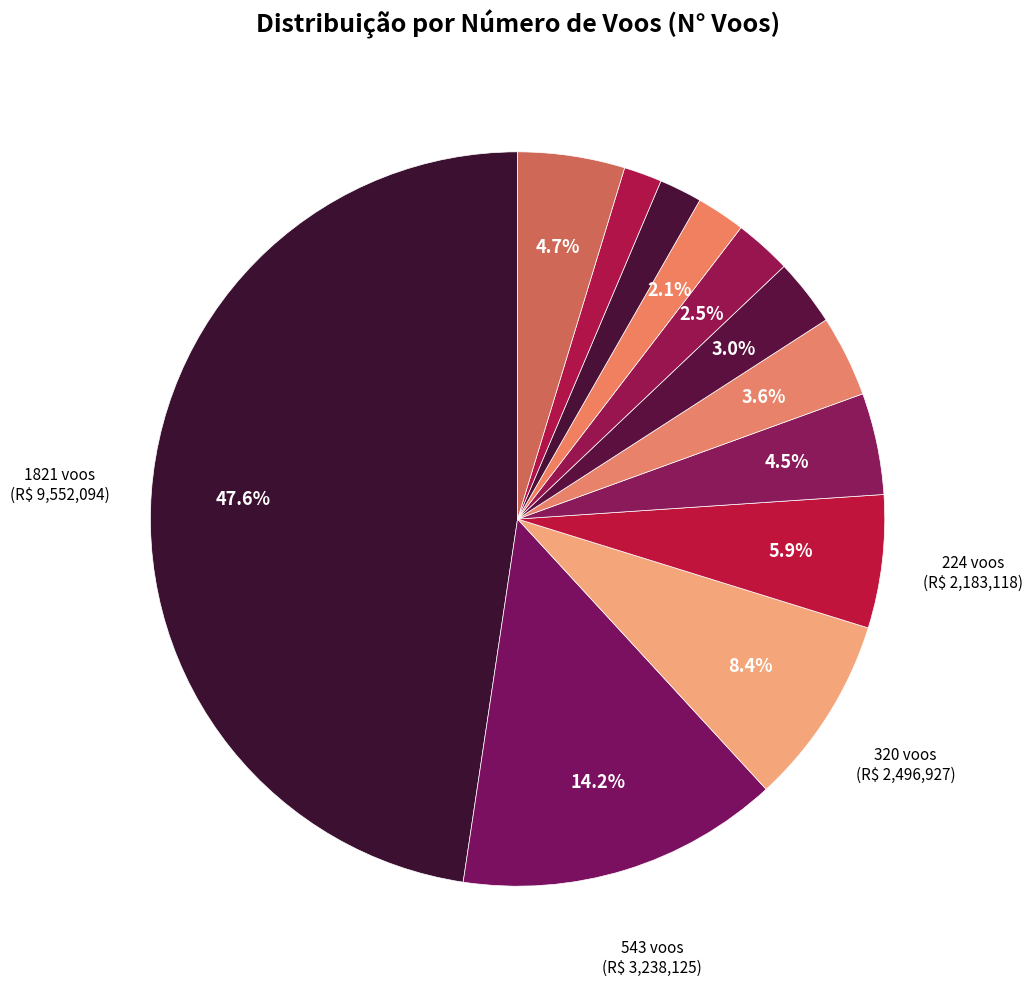

How many slices are in this pie chart?

12